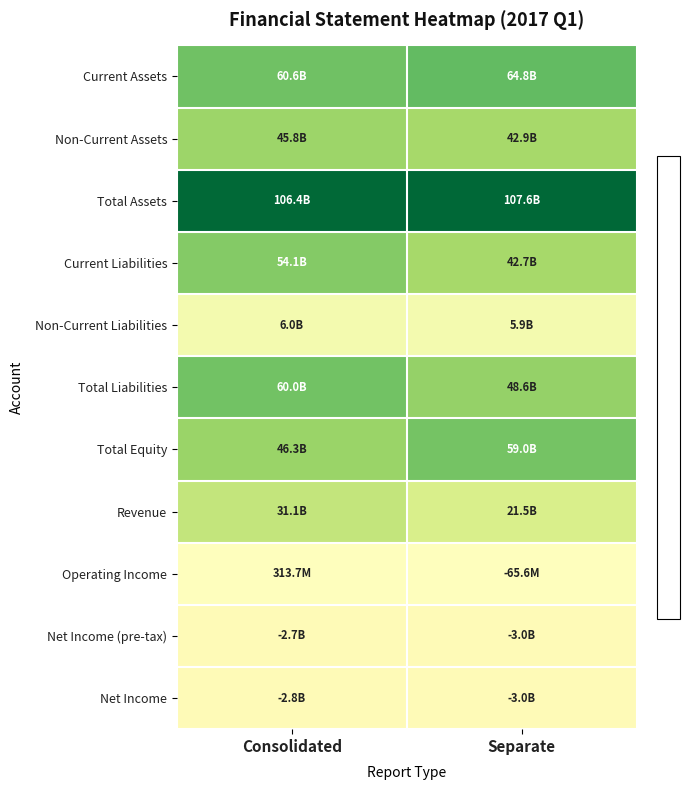

Between Separate and Consolidated, which is larger?

Separate